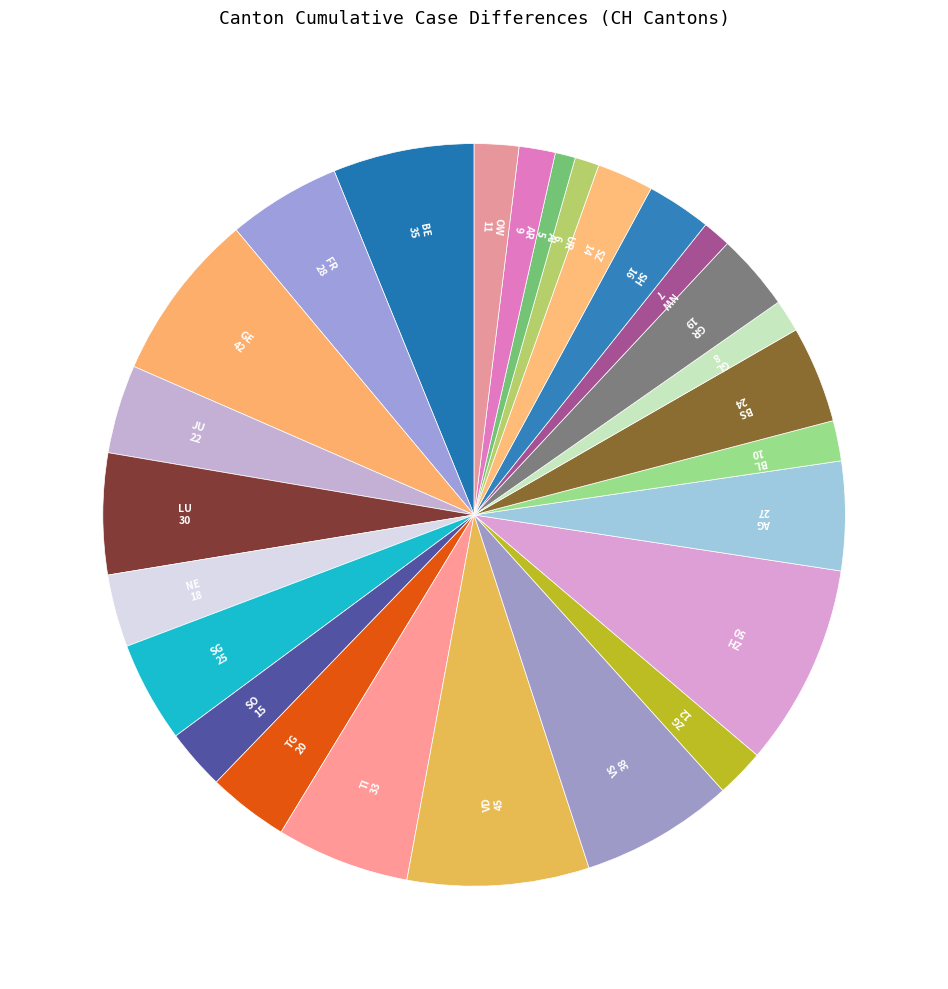

Is it true that BS is 4% of the pie?

True